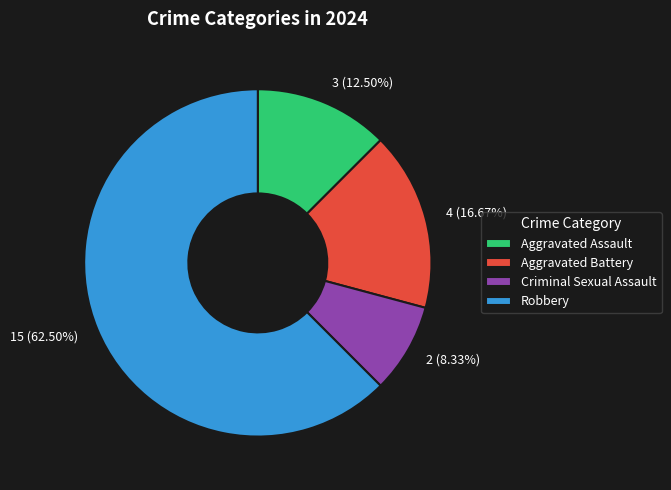

Combined, what portion of the pie is Aggravated Assault and Criminal Sexual Assault?

20.8%